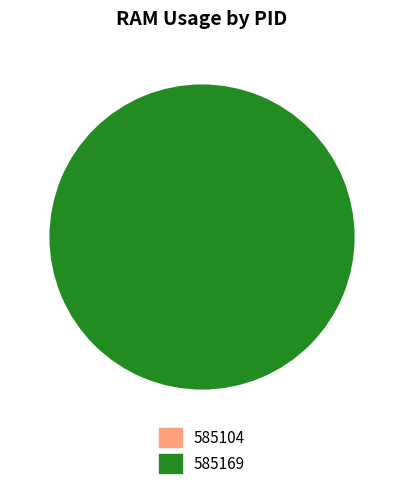

Is it true that 585104 is 0% of the pie?

True